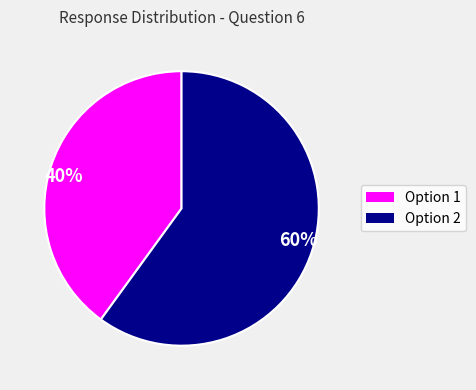

Is the sum of 40% and 60% greater than half?

Yes